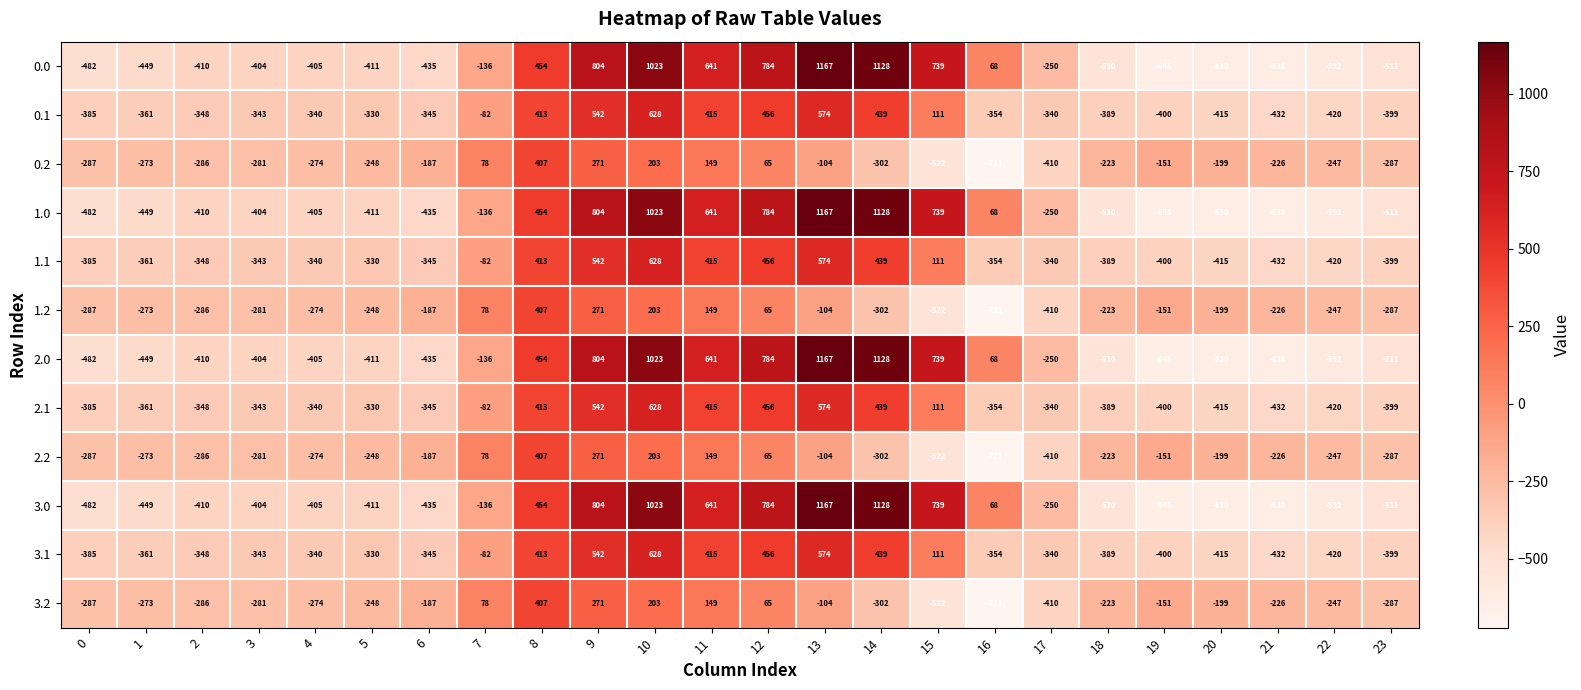

At which label does 1.1 reach its minimum?

21